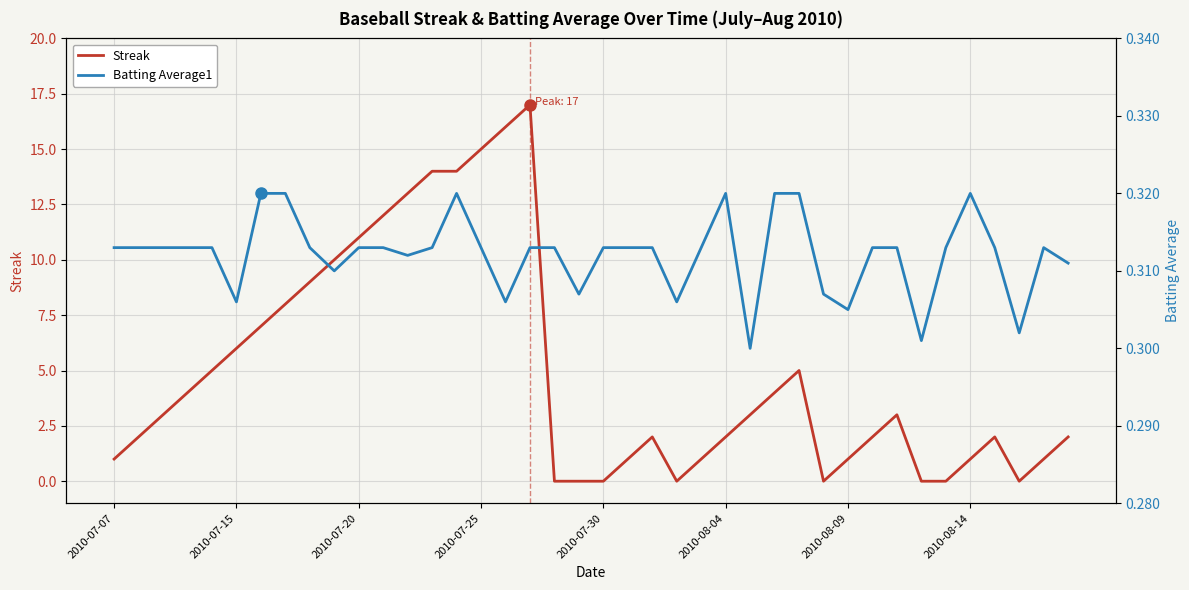

True or false: Streak and Batting Average1 cross at least once.

True